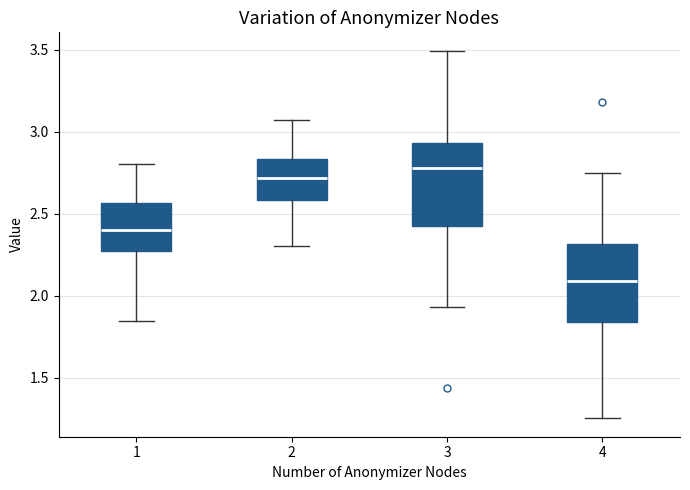

Which box's median line is the lowest?

4